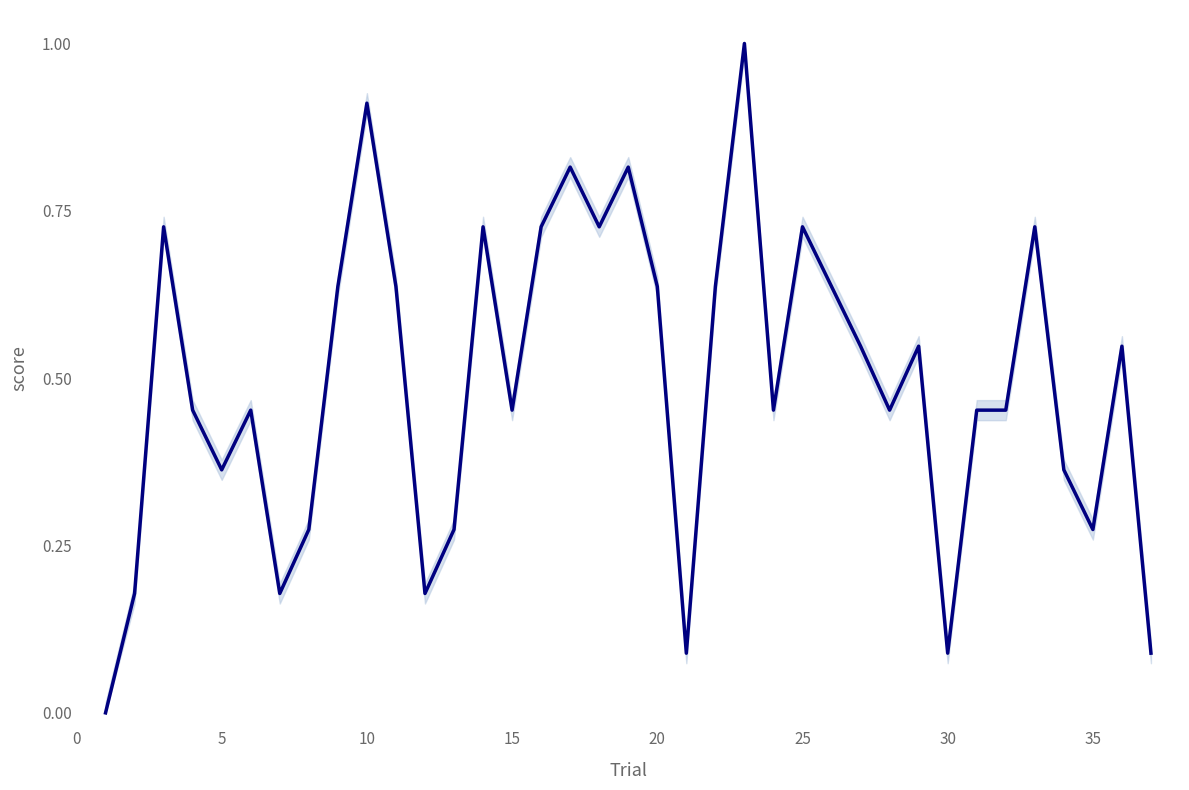

What is the difference between the maximum and minimum values?

1.0